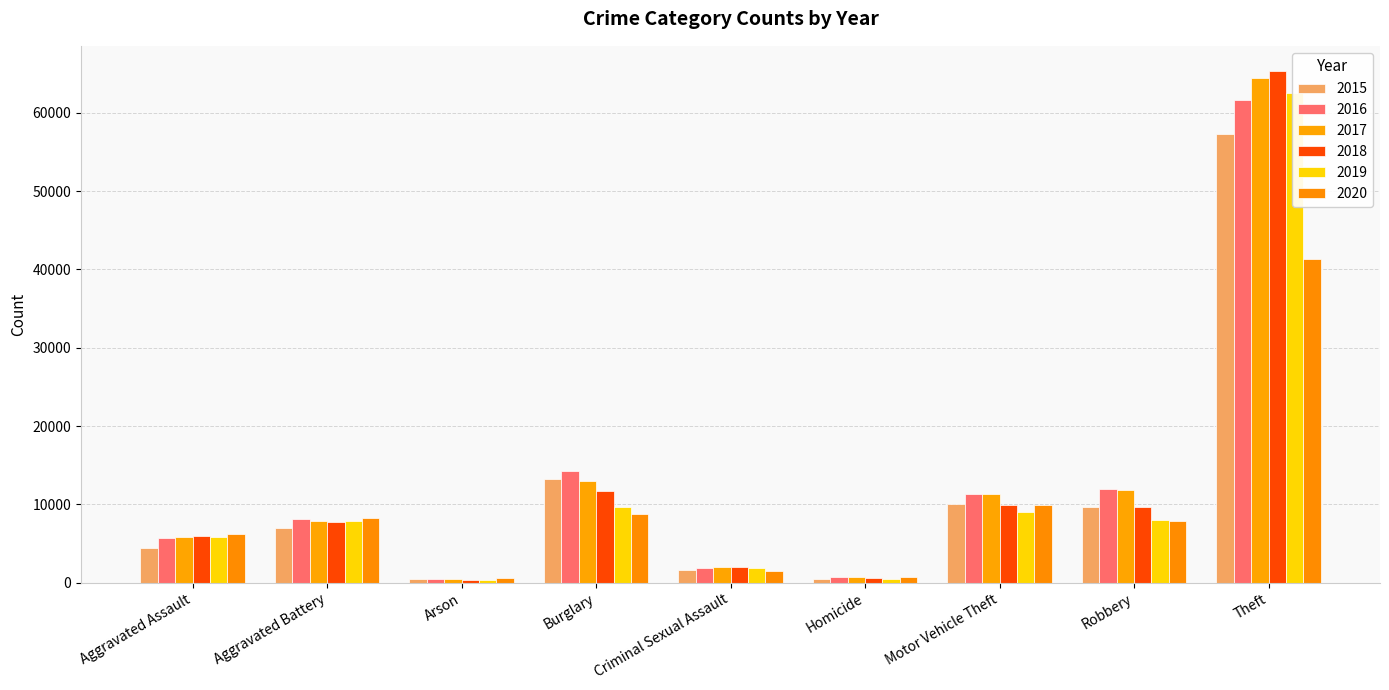

What position from the right is Burglary?

6